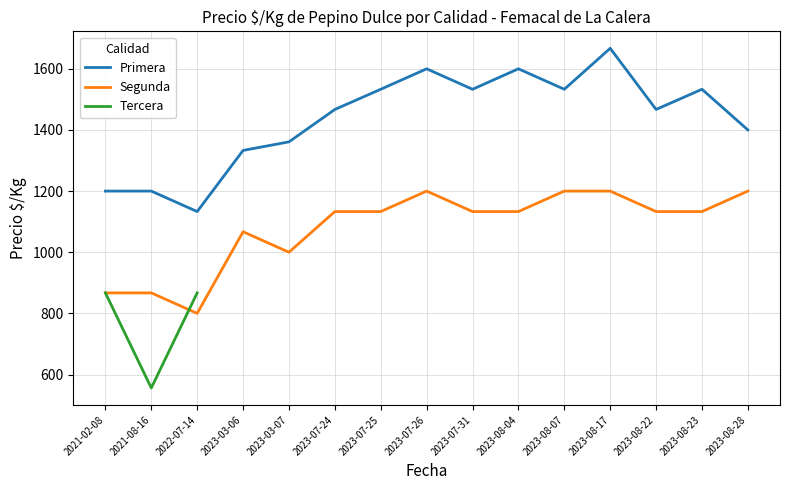

List the labels in order of Segunda value, smallest first.

2022-07-14, 2021-02-08, 2021-08-16, 2023-03-07, 2023-03-06, 2023-07-24, 2023-07-25, 2023-07-31, 2023-08-04, 2023-08-22, 2023-08-23, 2023-07-26, 2023-08-07, 2023-08-17, 2023-08-28